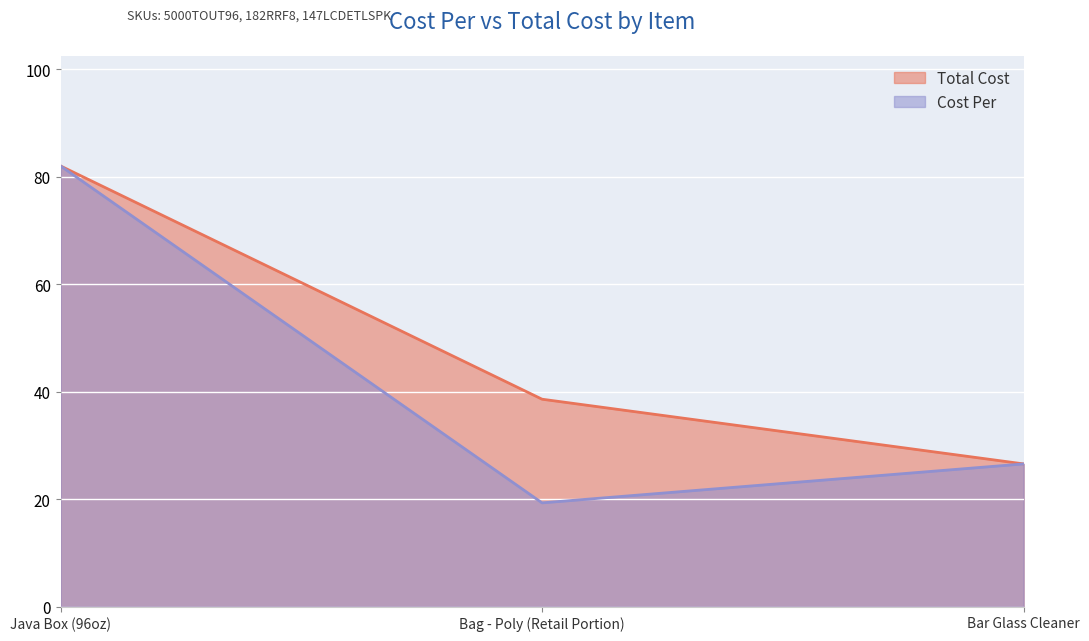

What is the greatest value displayed?

82.0